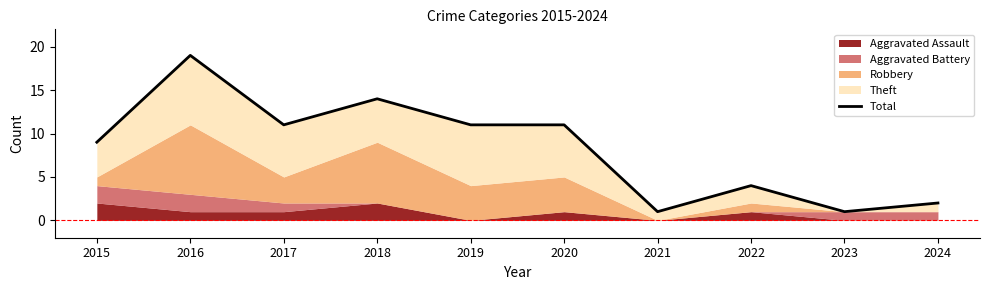

At which category does the chart reach its peak across all series?

2016